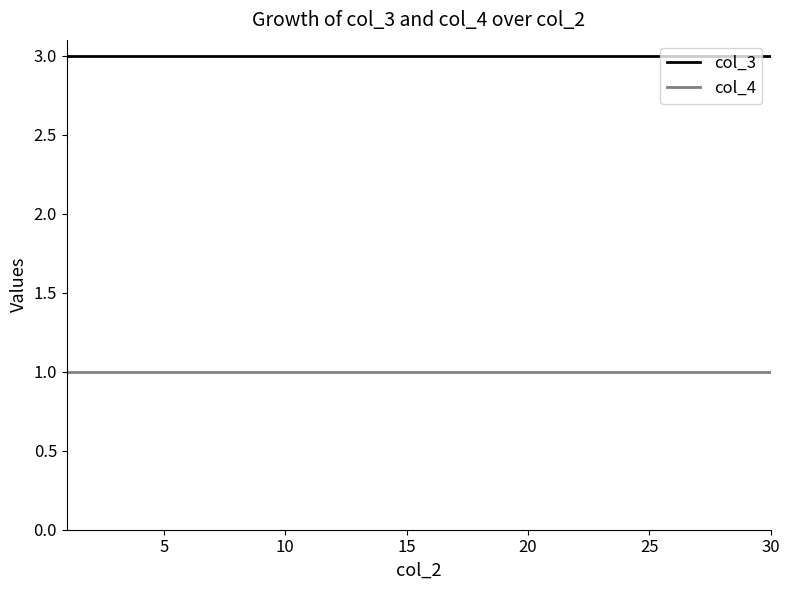

Does the chart have visible grid lines?

No